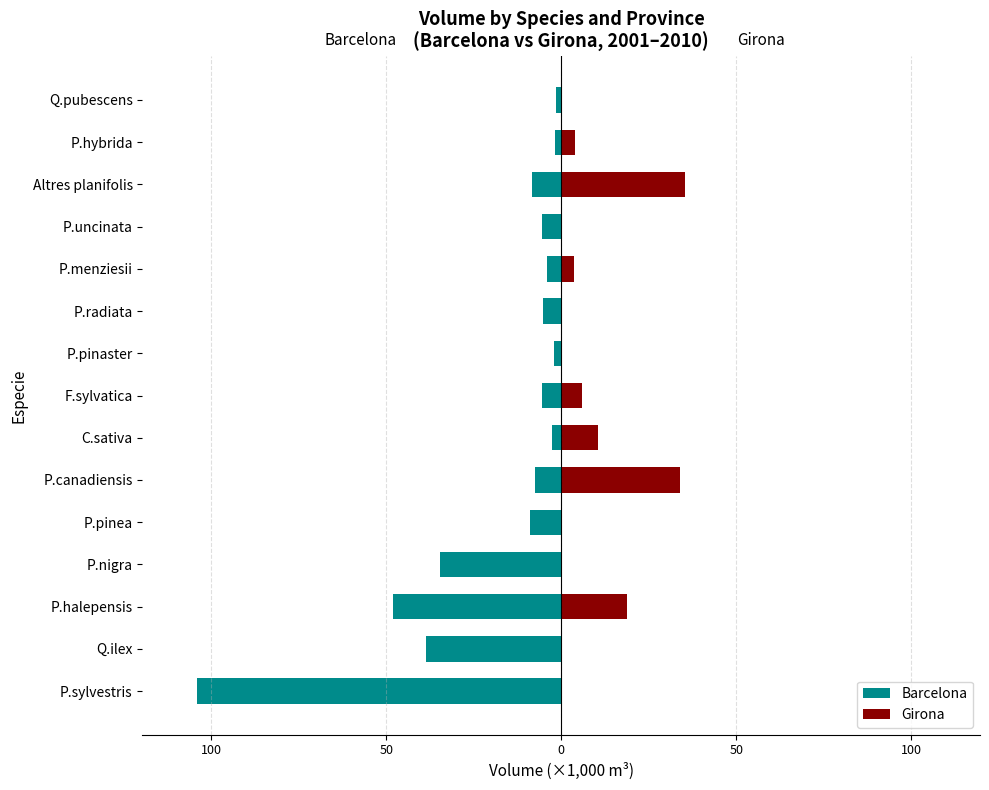

What value does the Girona series have at P.hybrida?

3.9